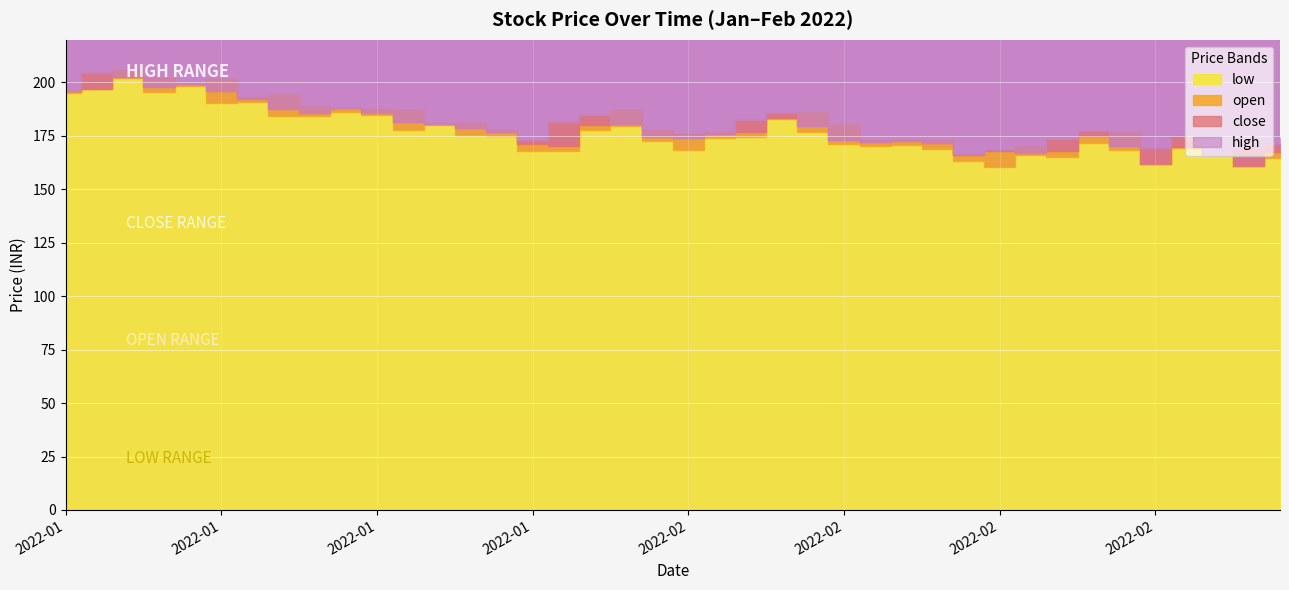

At which category does open reach its first local valley?

2022-01-07